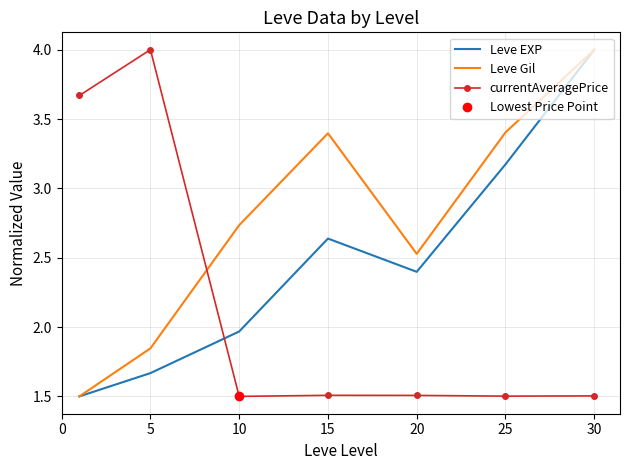

The Leve EXP series shows 3.2 at 25. True or false?

True